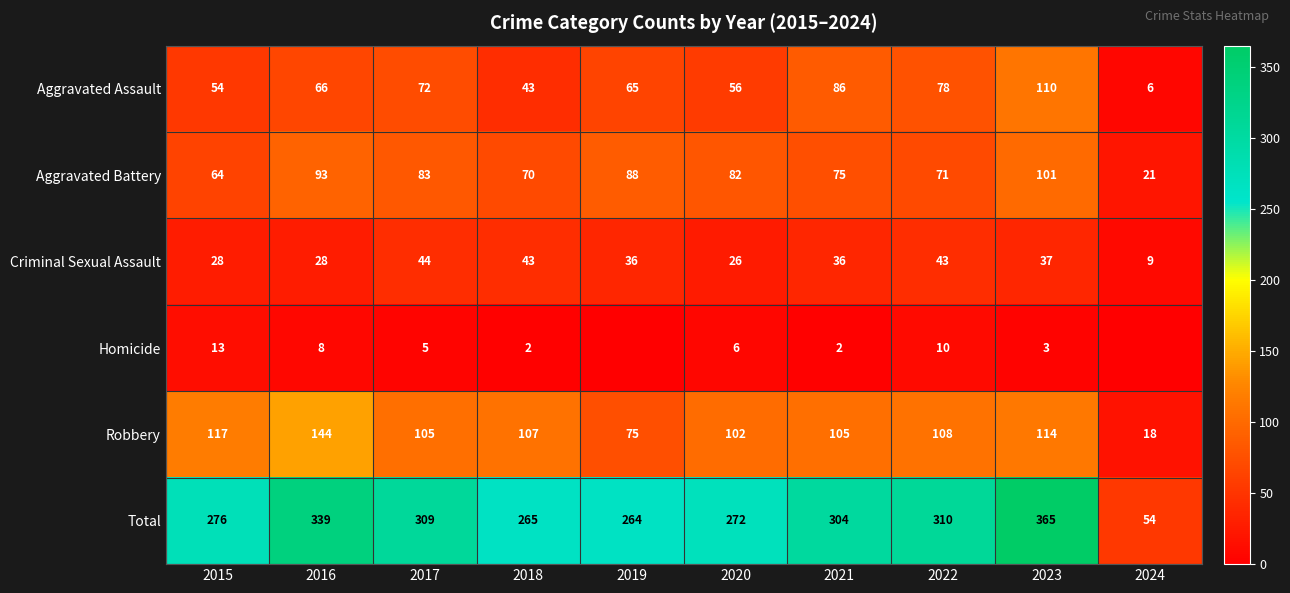

How many data points in Criminal Sexual Assault are less than 36?

4